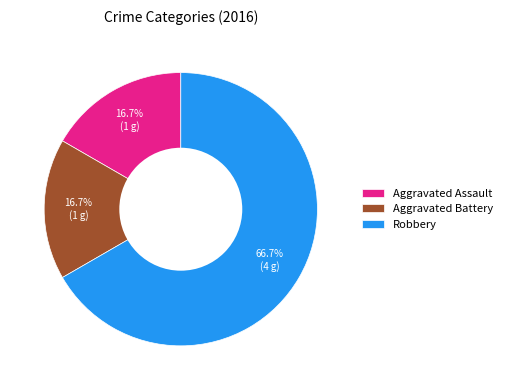

To the nearest percent, what is the combined percentage of Robbery and Aggravated Battery?

83%